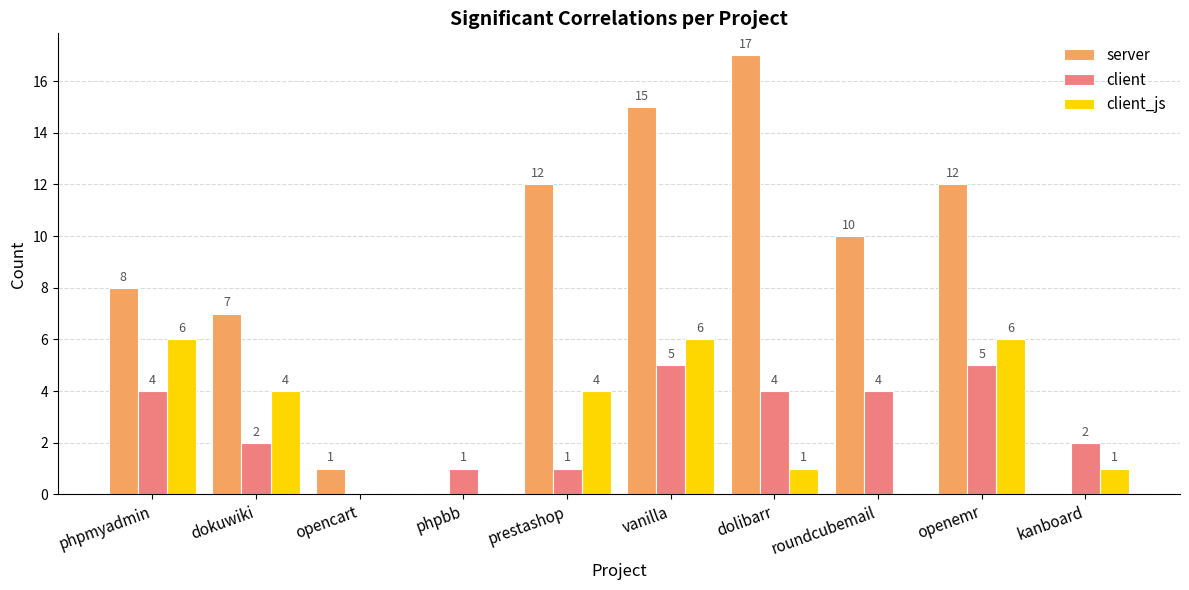

What is the sum of the server values at phpmyadmin and roundcubemail?

18